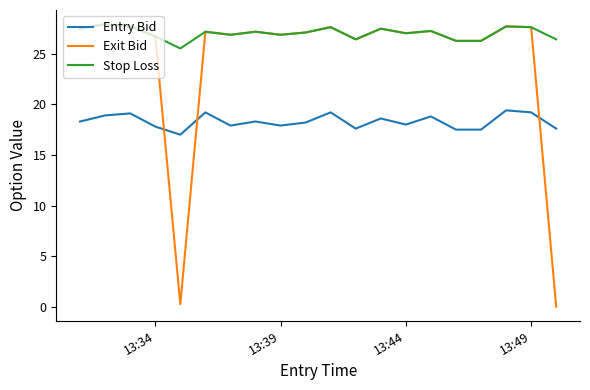

Rank the series by their average value, from lowest to highest.

Entry Bid, Exit Bid, Stop Loss